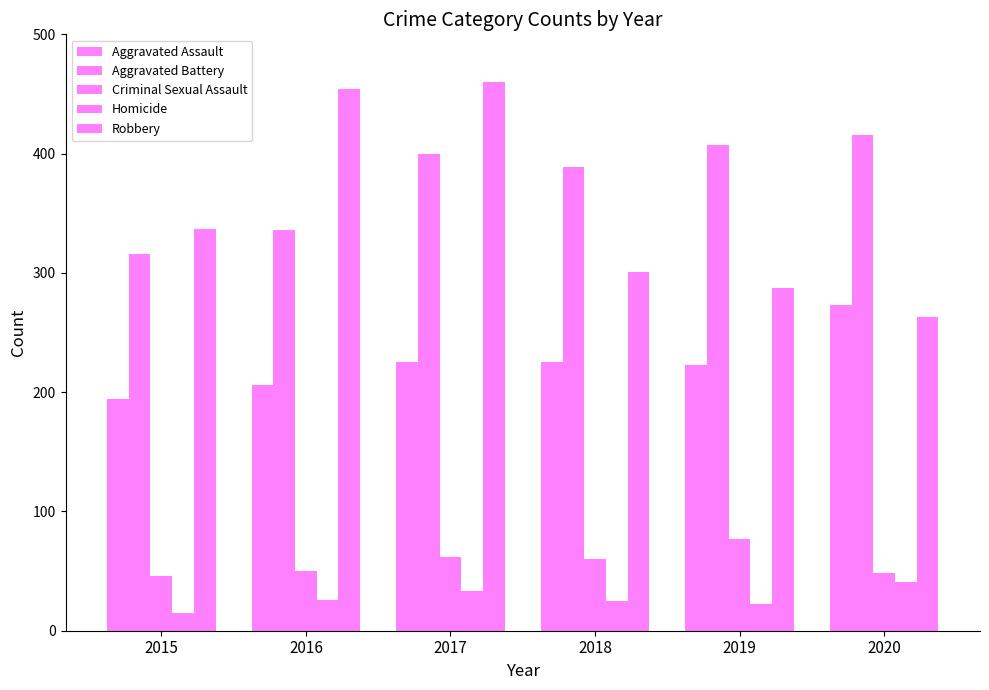

At which label is Aggravated Assault closest to 233?

2017